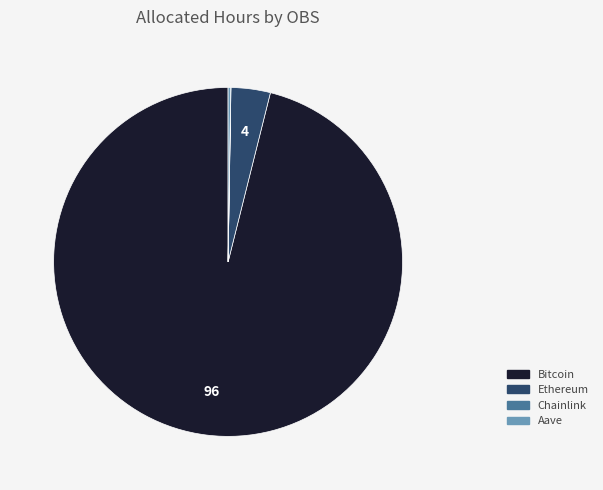

Is there any slice that represents more than half of the pie?

Yes